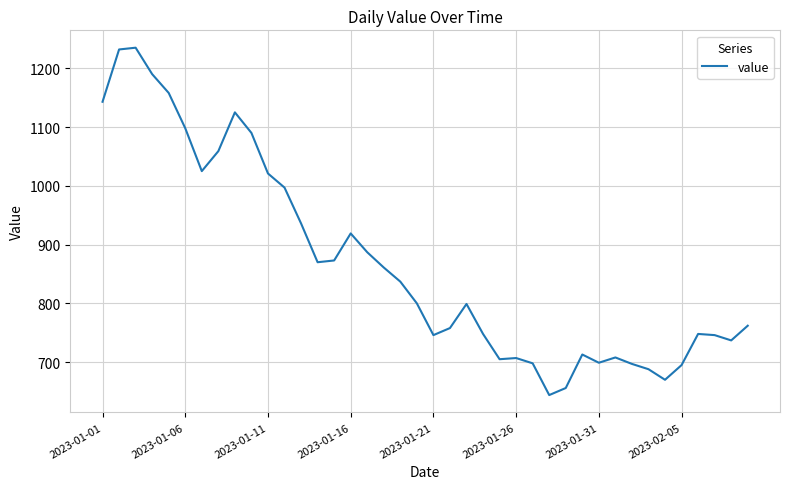

How many lines are shown in the chart?

1